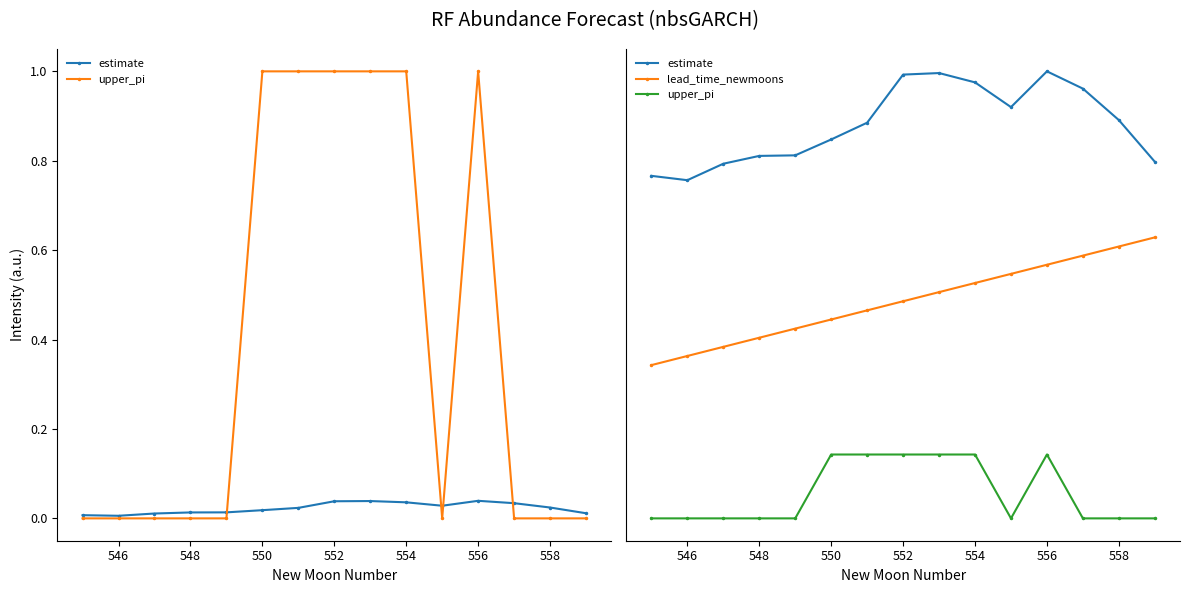

Which series has the largest total across all categories?

estimate